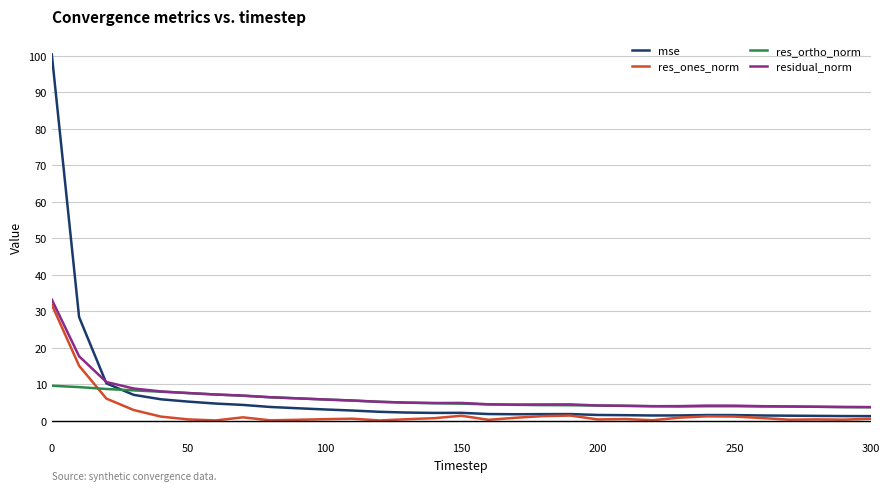

How many lines are shown in the chart?

4